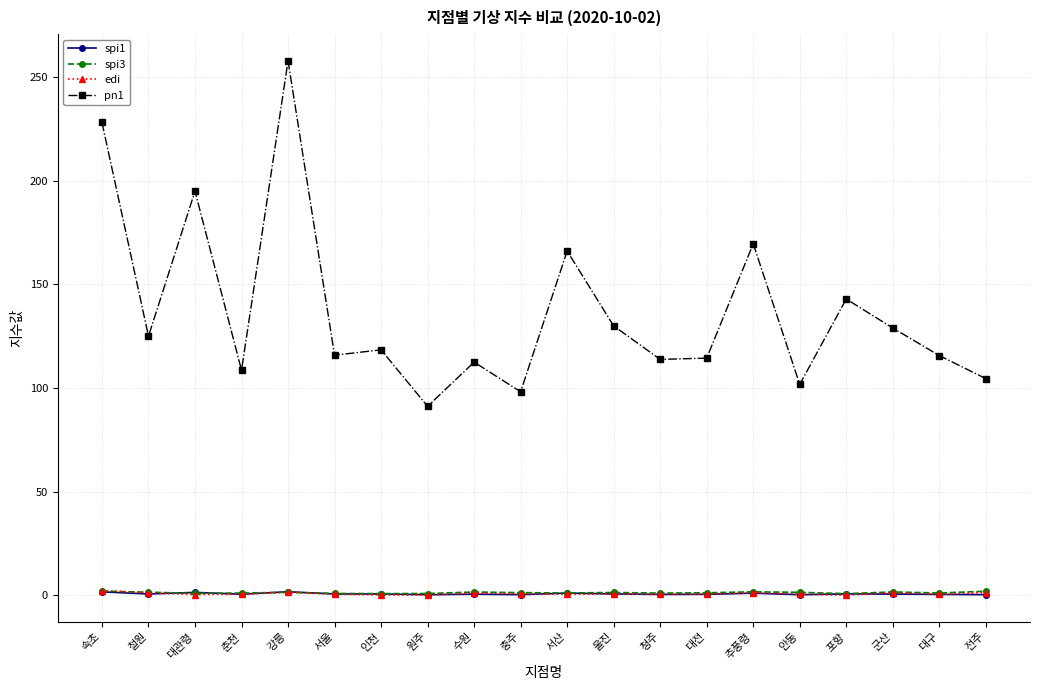

What is the sum of all pn1 values?

2737.8